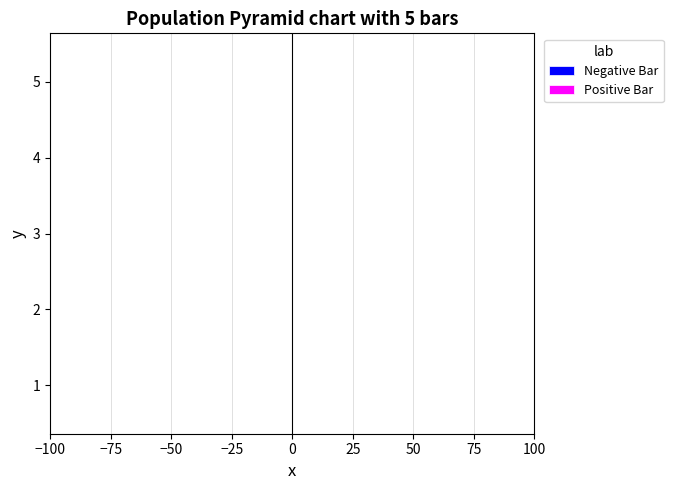

The Positive Bar series shows 0 at Practitioner.meta. True or false?

False